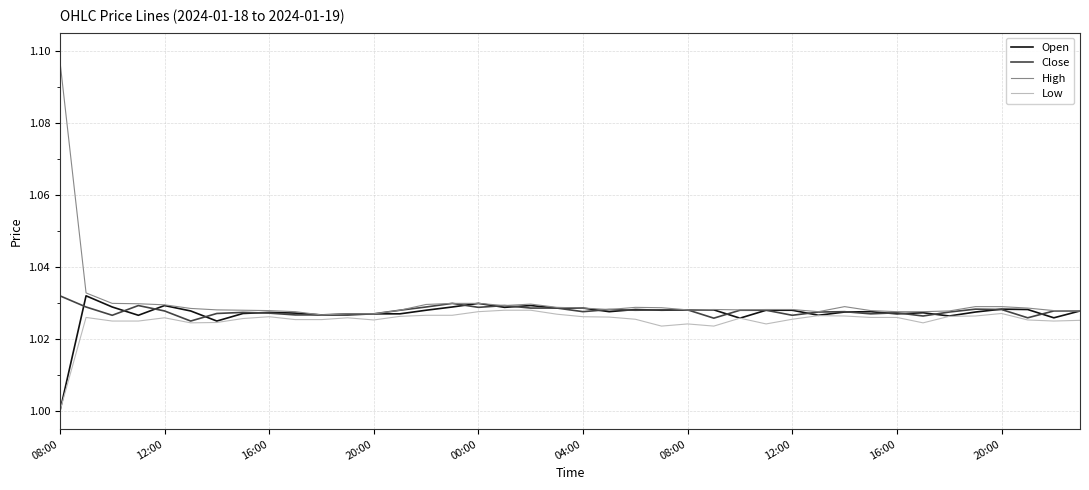

Which series has the largest range (max minus min)?

High